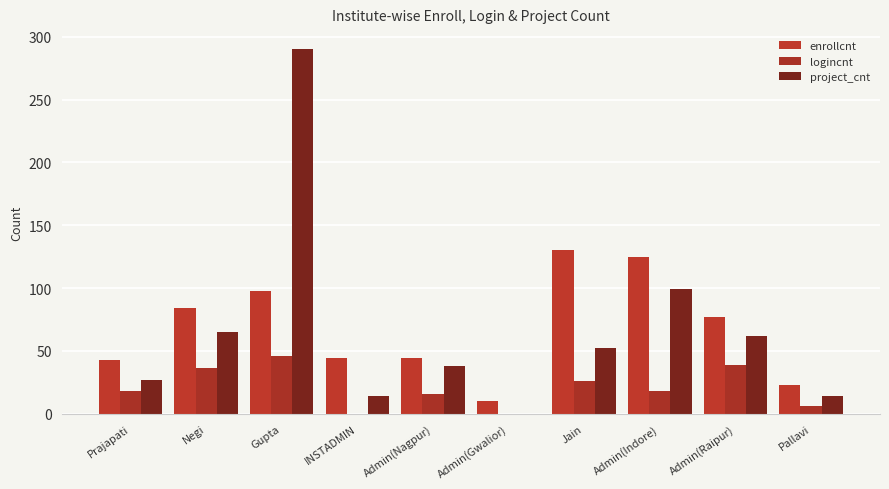

What is the sum of all enrollcnt values?

678